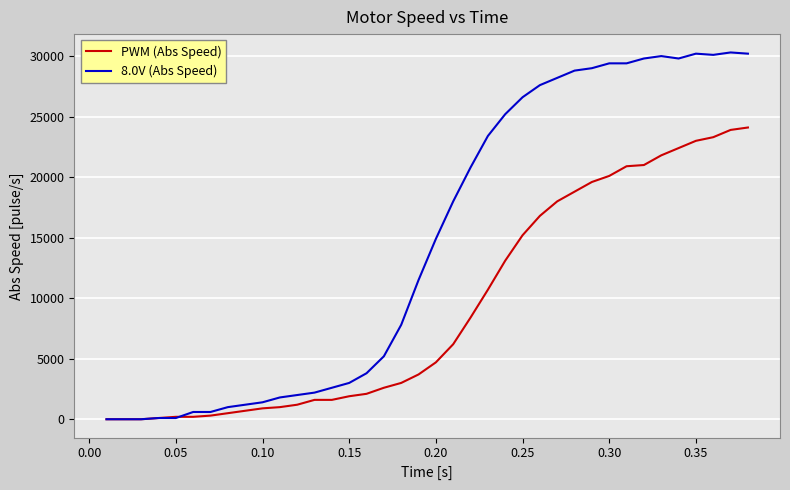

What is the maximum value shown in the chart?

30300